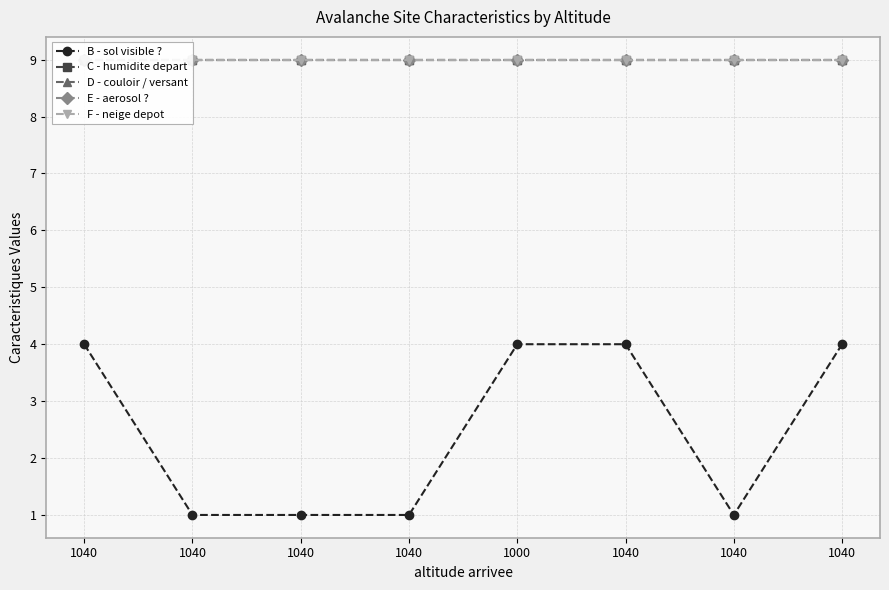

What is the difference between the highest and lowest values at 1000?

5